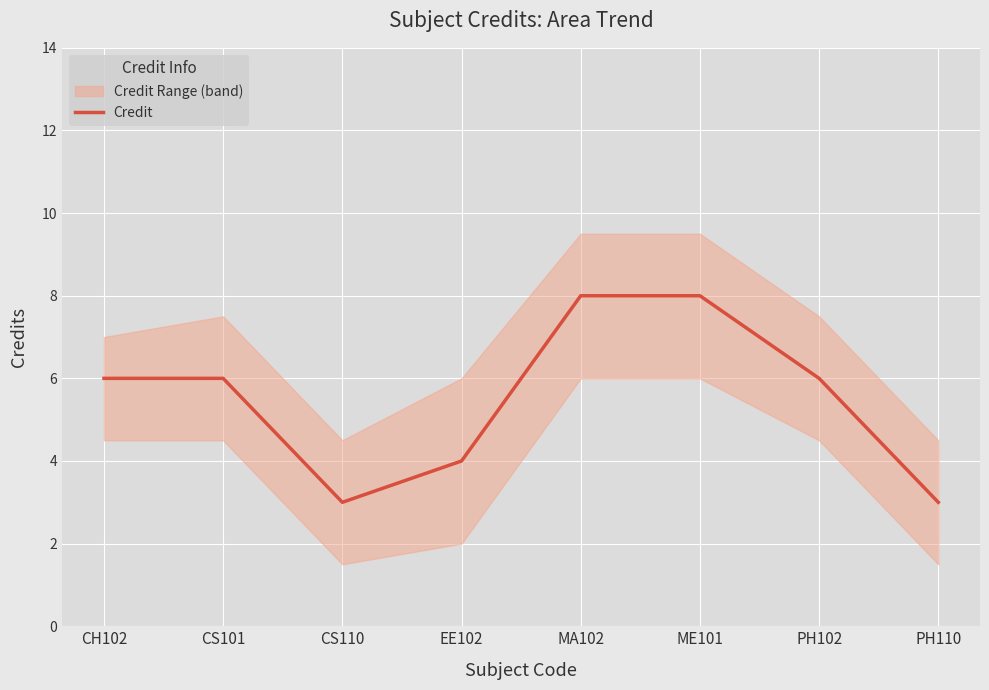

What is the sum of all values?

44